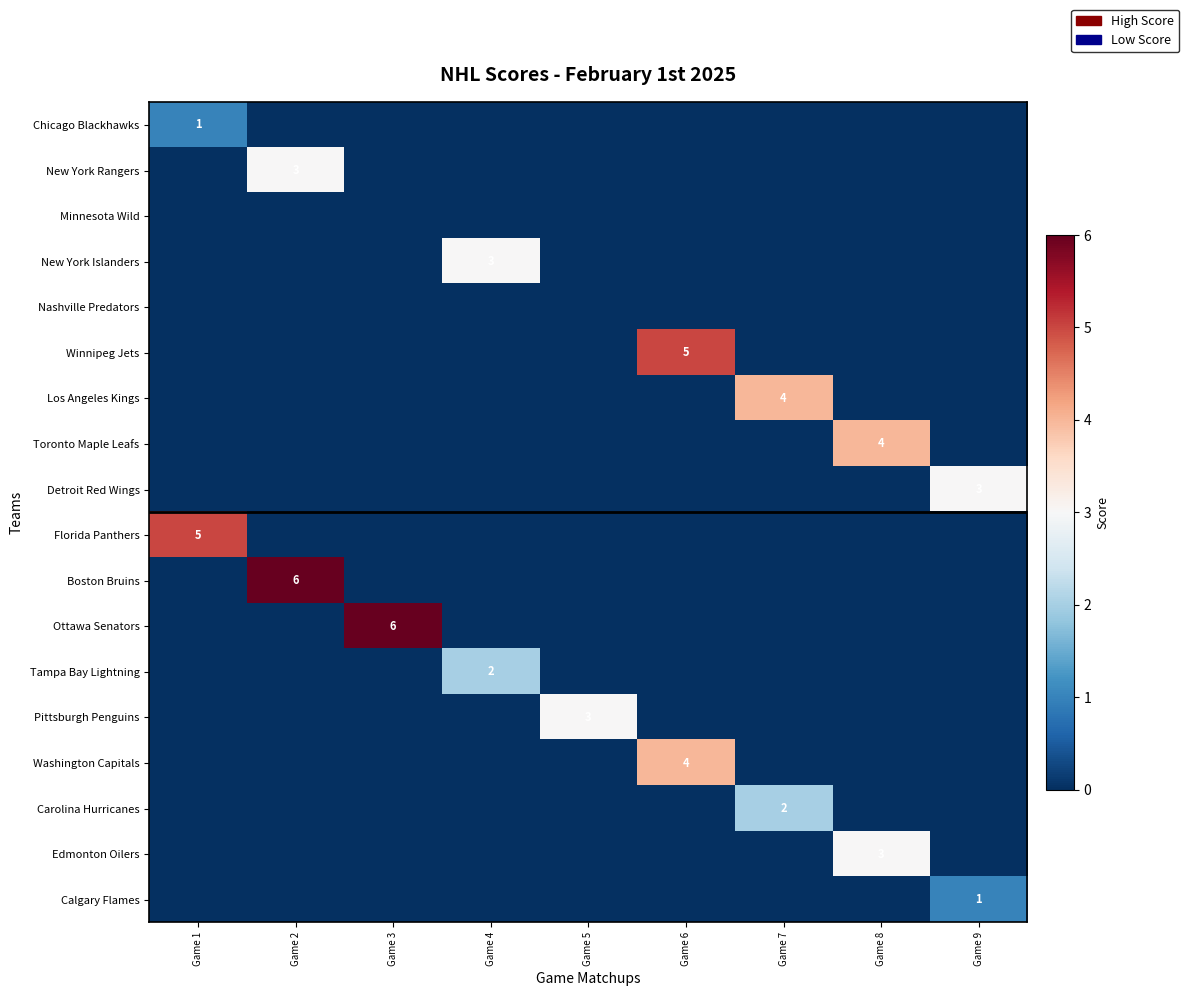

Which series has the largest total across all categories?

Boston Bruins